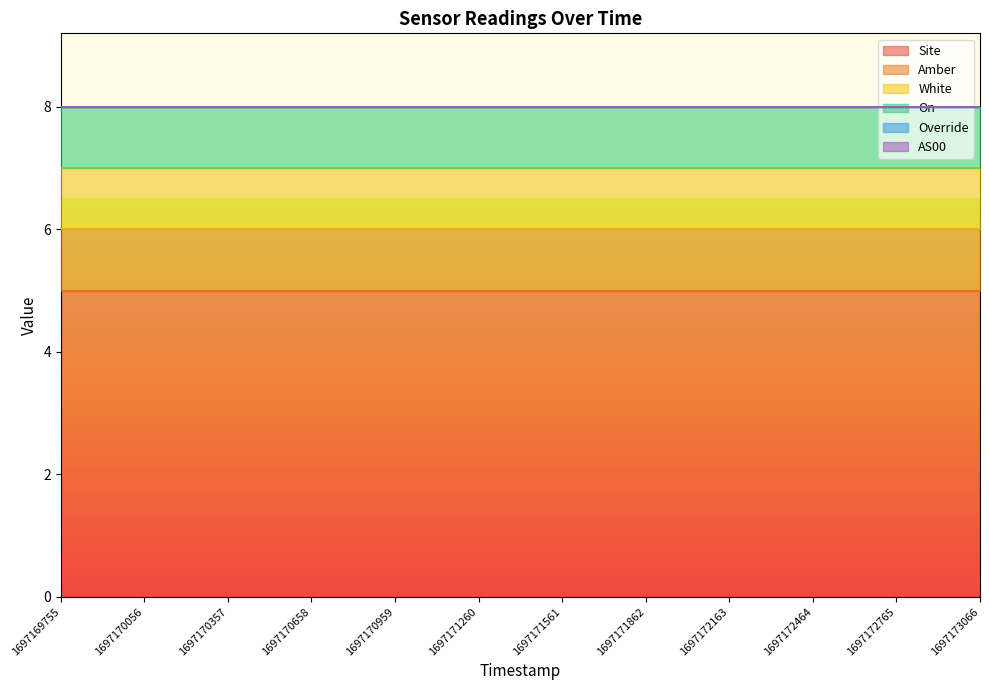

Reading left to right, transcribe all the data shown in this chart.

Site: 5	5	5	5	5	5	5	5	5	5	5	5
Amber: 1	1	1	1	1	1	1	1	1	1	1	1
White: 1	1	1	1	1	1	1	1	1	1	1	1
On: 1	1	1	1	1	1	1	1	1	1	1	1
Override: 0	0	0	0	0	0	0	0	0	0	0	0
AS00: 0	0	0	0	0	0	0	0	0	0	0	0